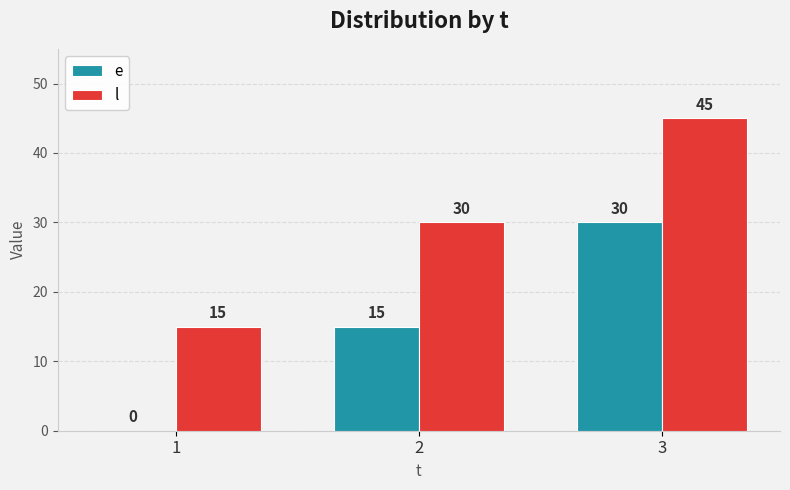

Is it true that l equals 53 at 2?

False